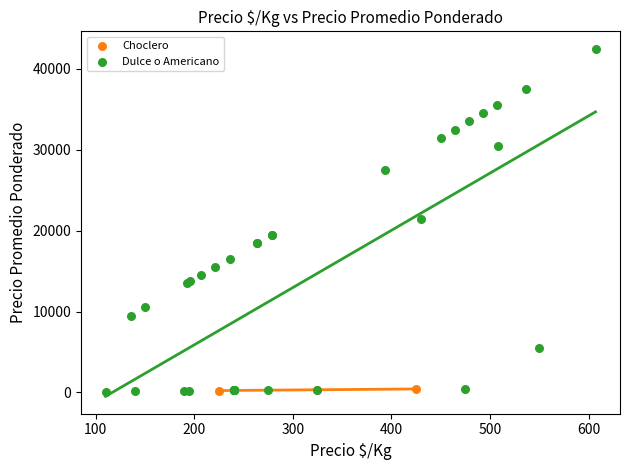

Which series has the largest Y range (max minus min)?

Dulce o Americano